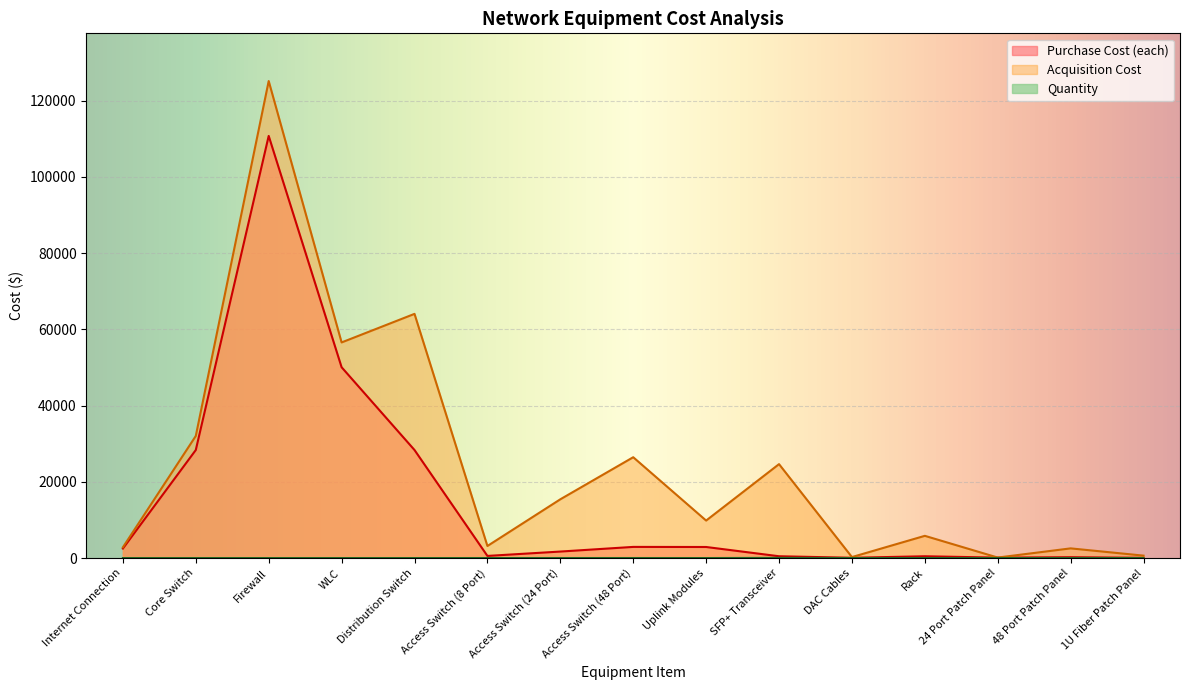

True or false: Purchase Cost (each) and Acquisition Cost intersect in this chart.

False